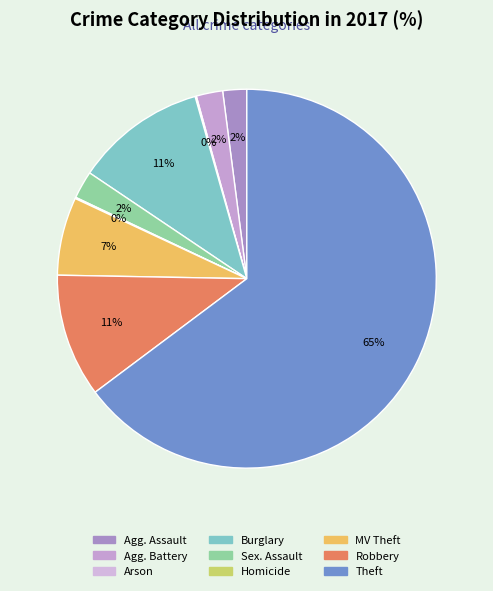

How many segments does this pie chart have?

9